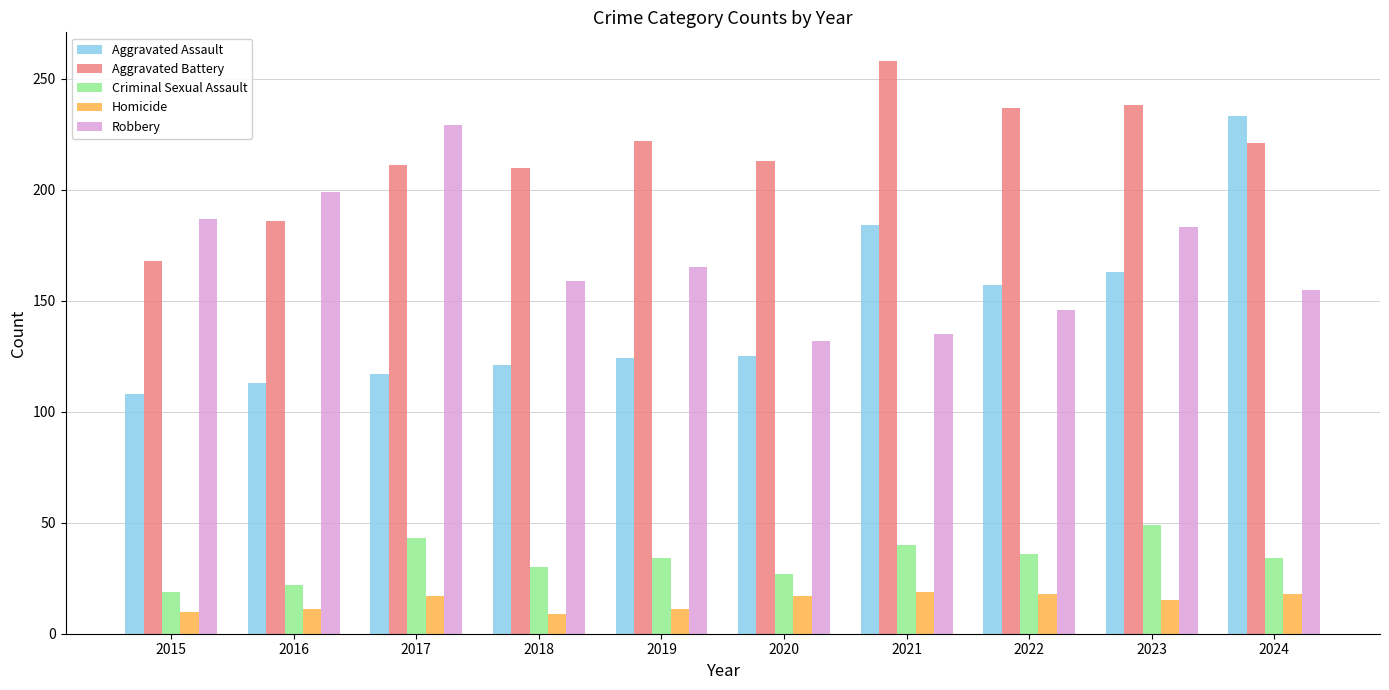

At which label is Aggravated Assault closest to 170?

2023